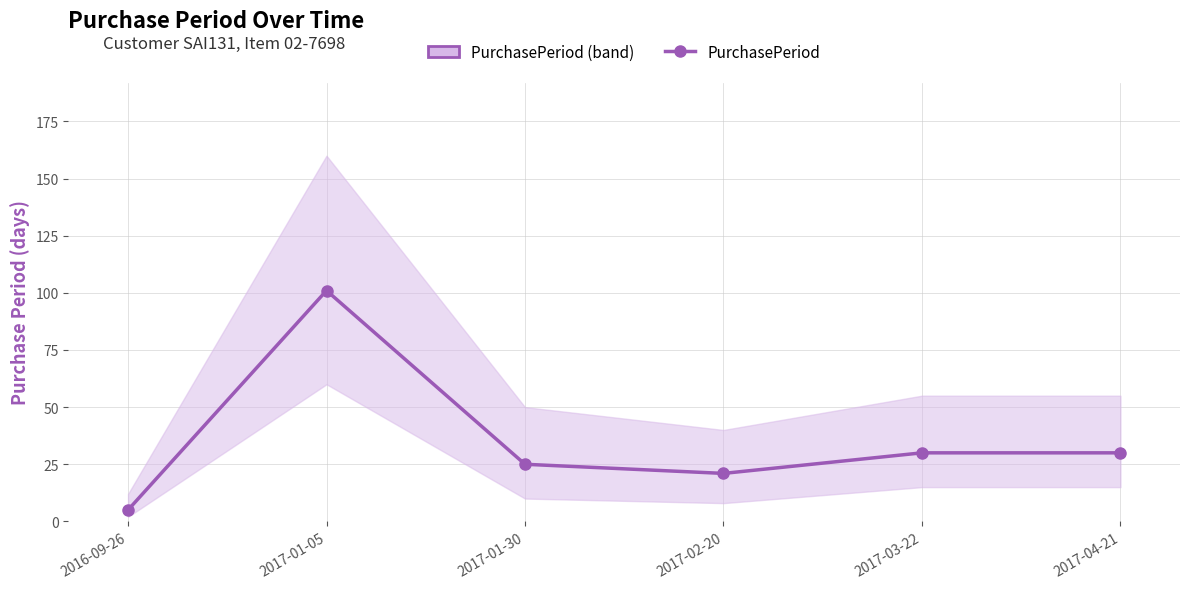

What is the average value?

35